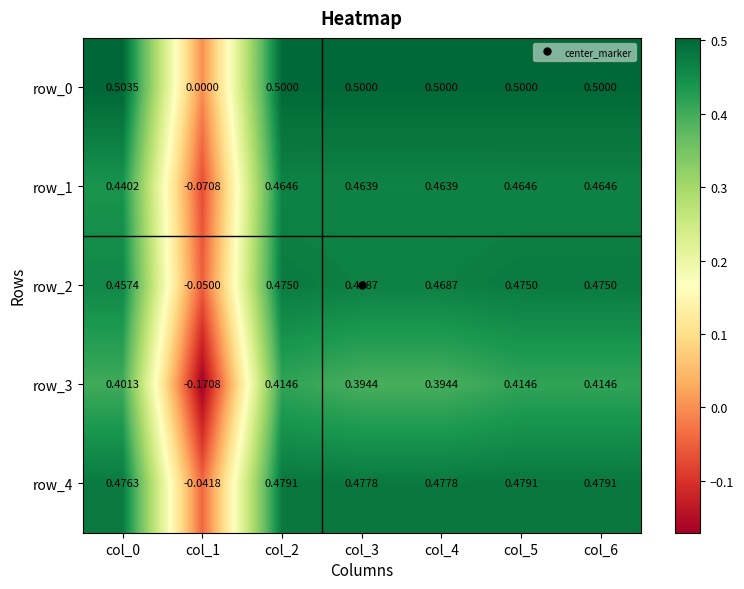

Which series has the largest range (max minus min)?

row_3